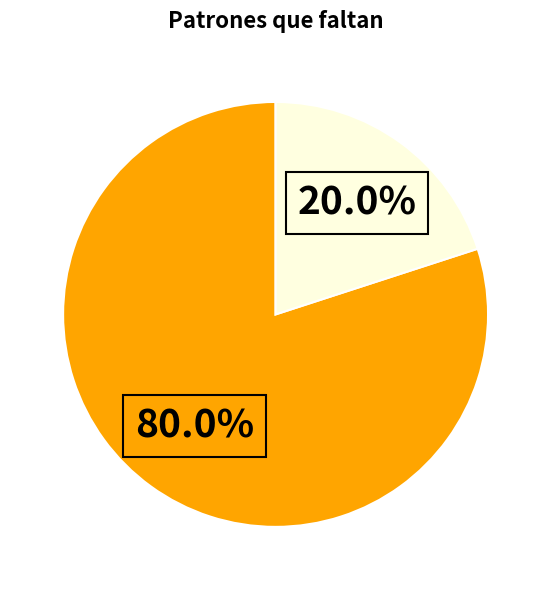

Does any single category account for the majority?

Yes